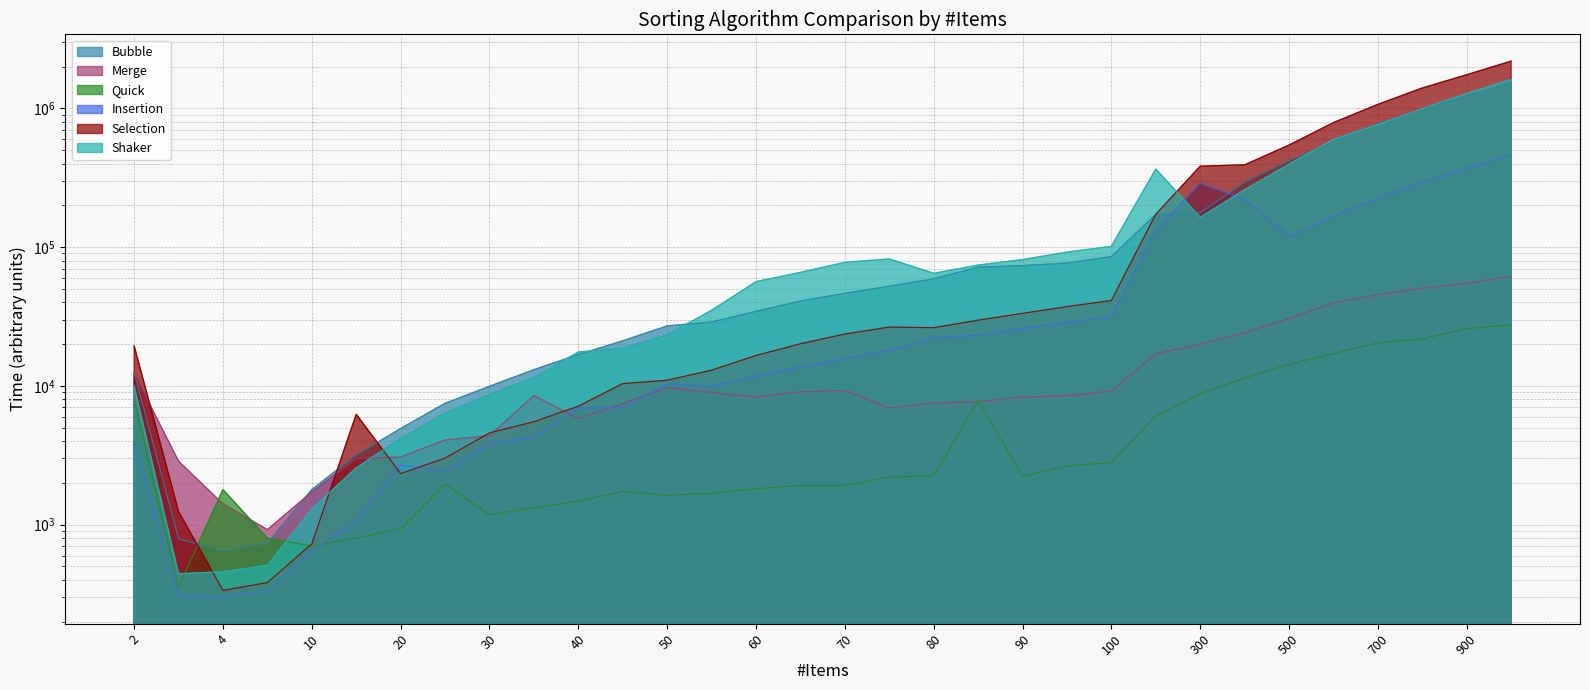

At how many categories does at least one series exceed 873579?

4